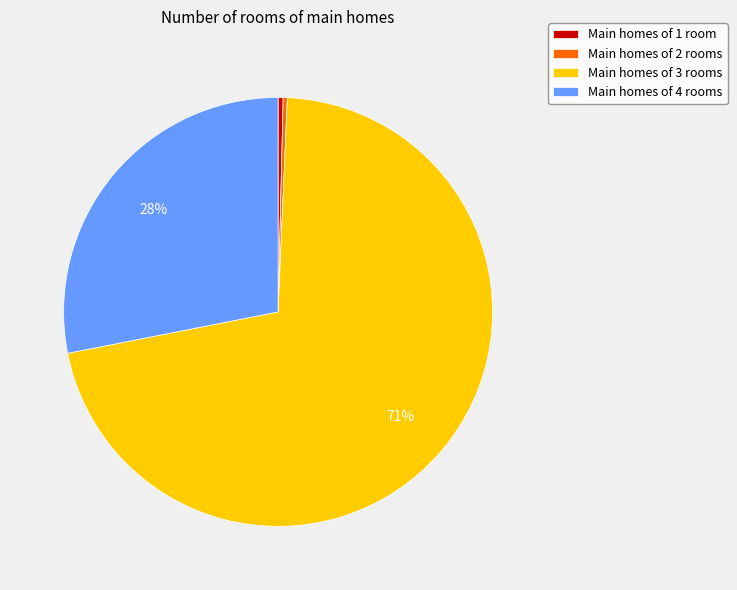

Combined, do Main homes of 4 rooms and Main homes of 2 rooms account for over 50%?

No